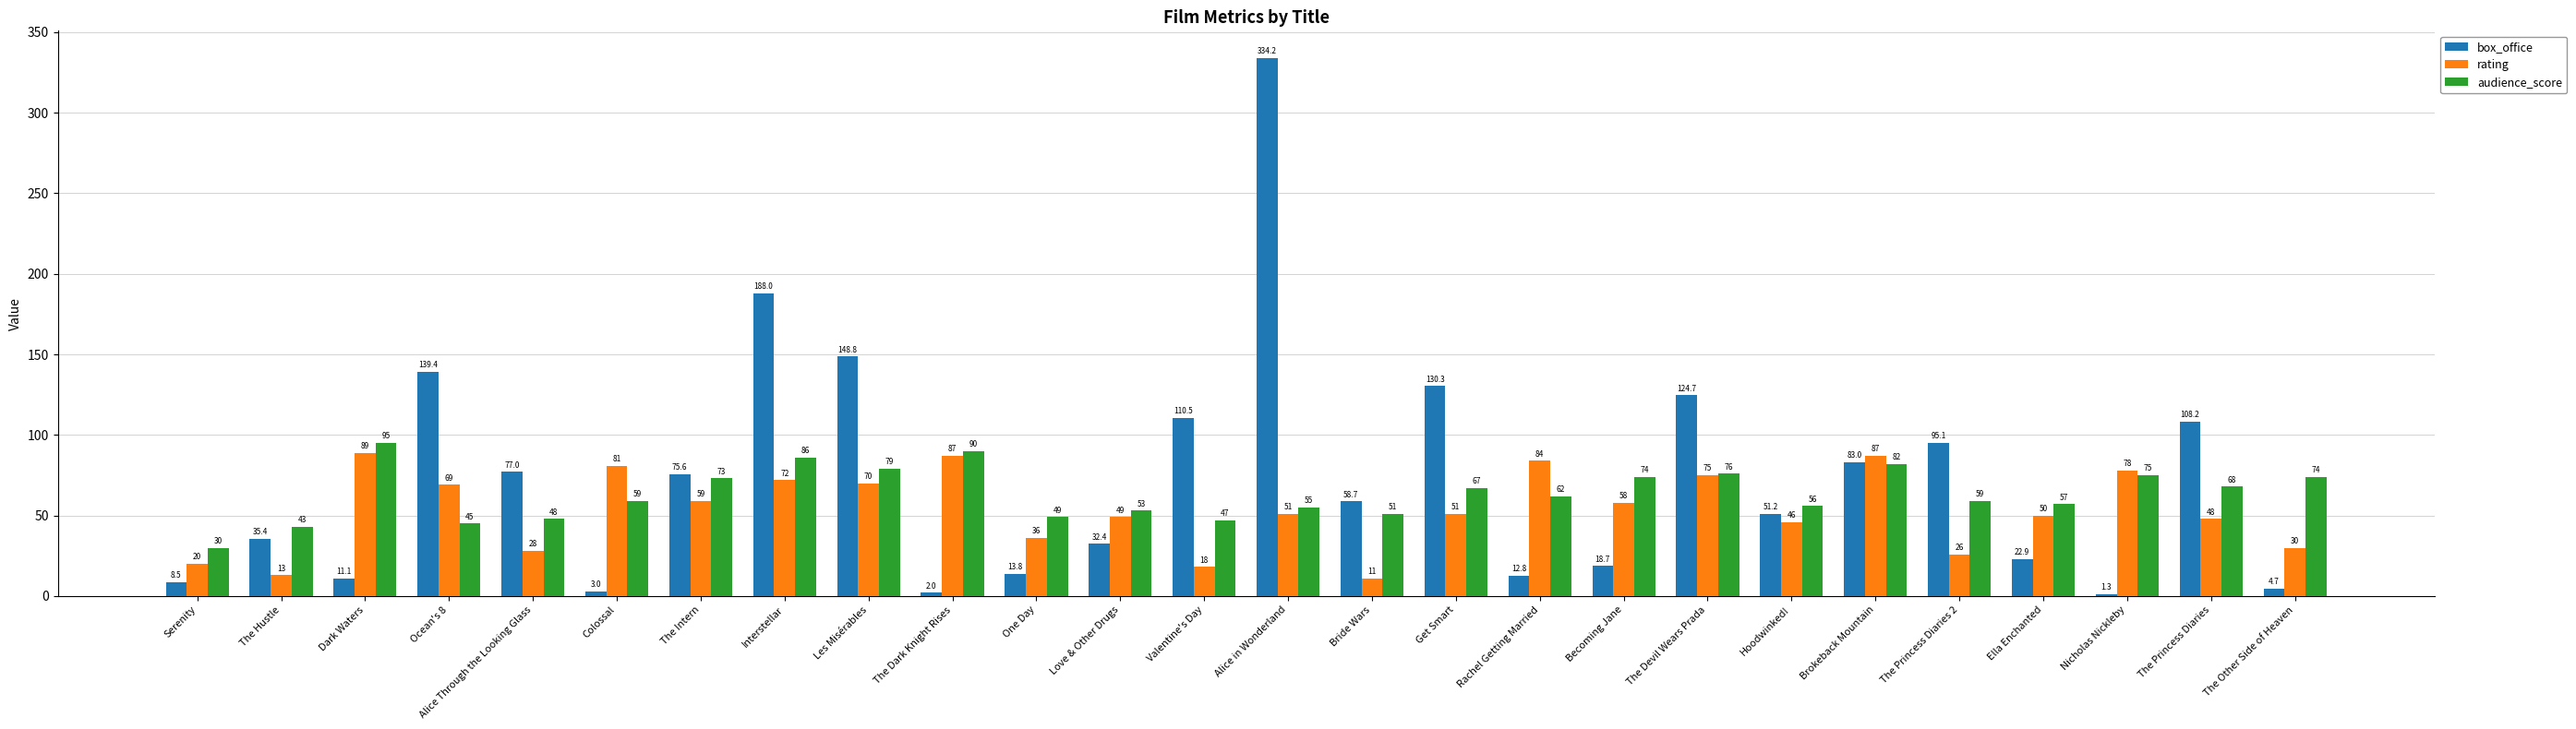

What are all the series names shown in the legend?

box_office, rating, audience_score